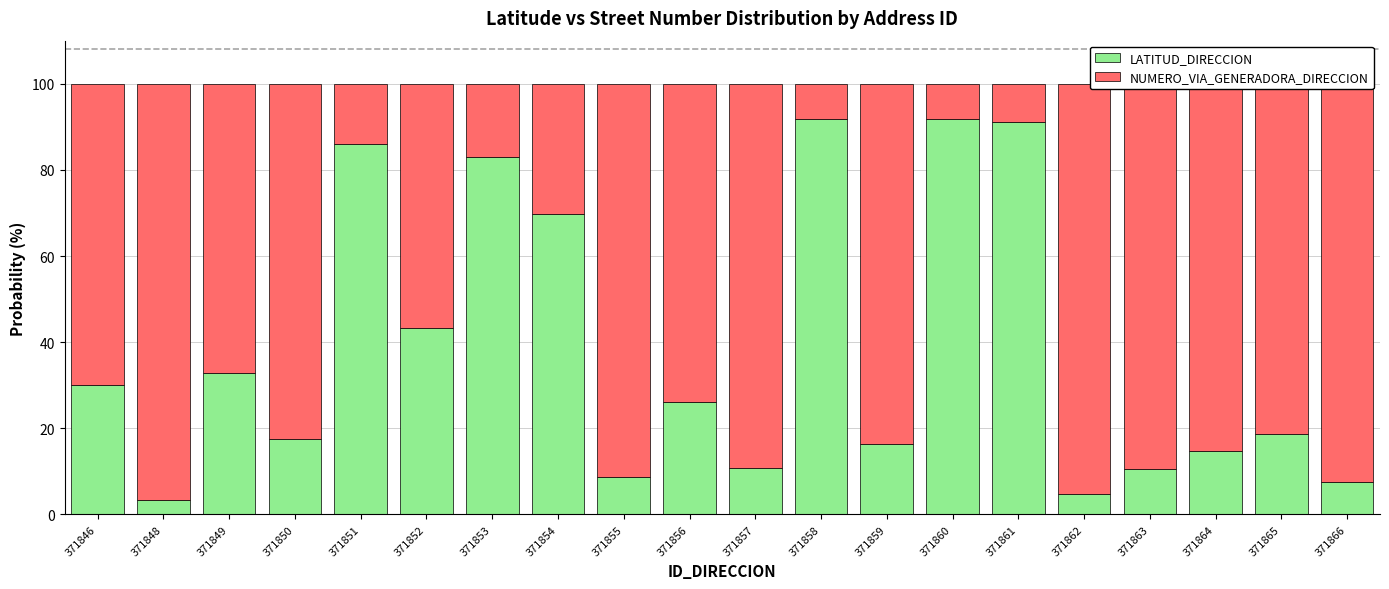

At which label is LATITUD_DIRECCION closest to 47?

371852